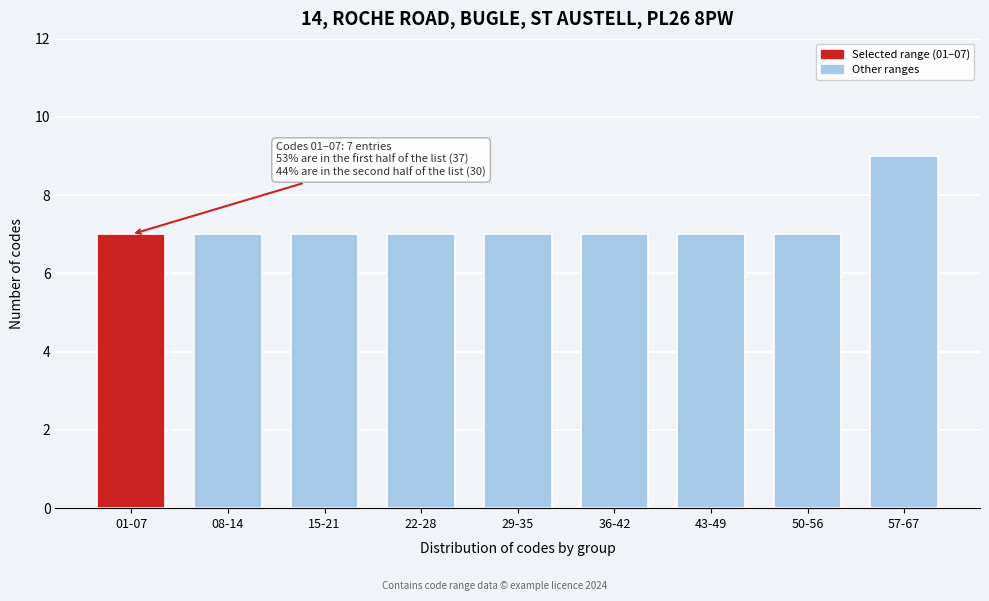

Reading right to left, list all the values displayed in this chart.

9	7	7	7	7	7	7	7	7